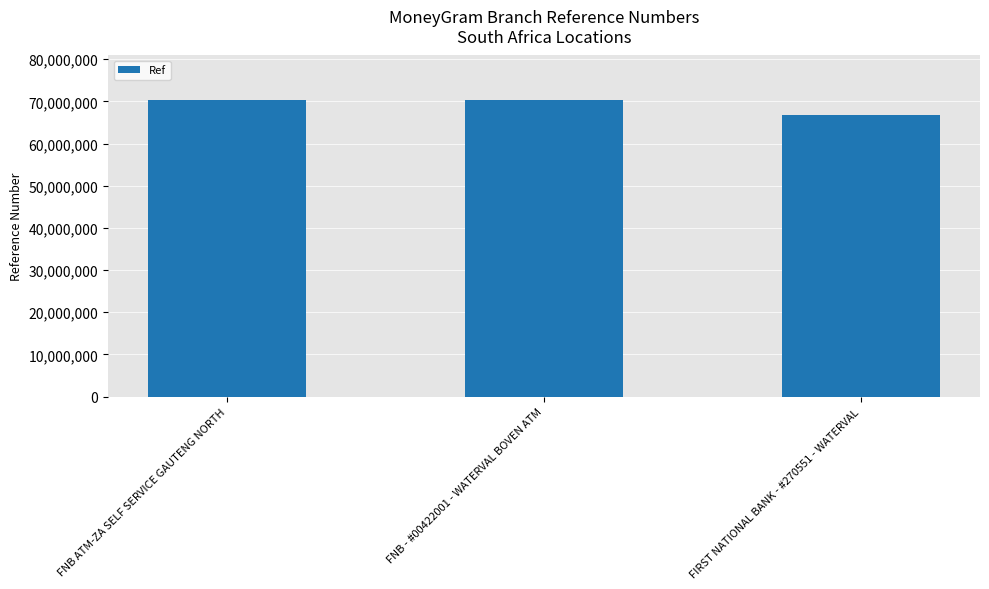

How many values are below 70241145?

1